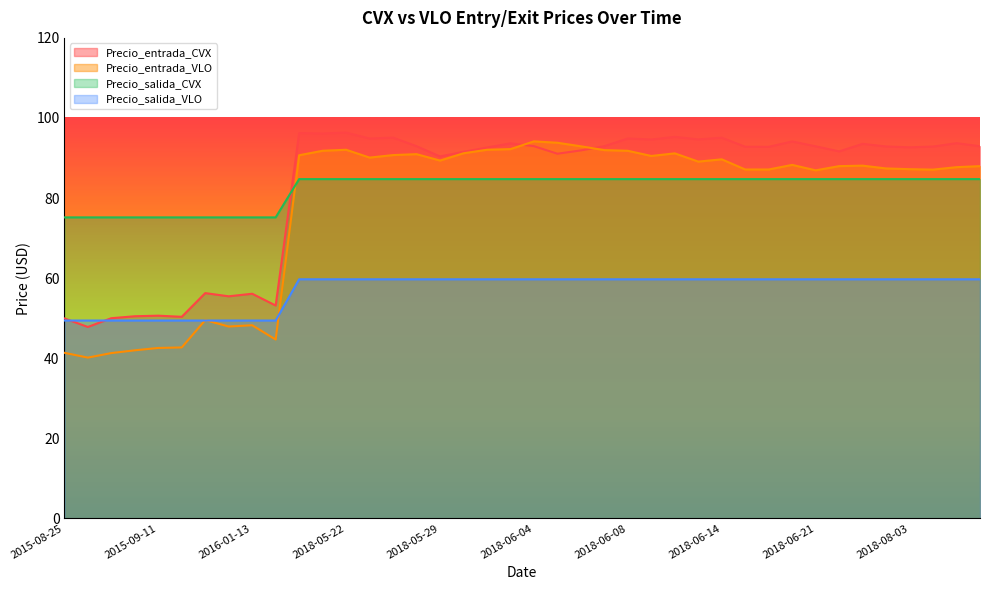

Which category has the highest value in the Precio_salida_CVX series?

2018-05-18